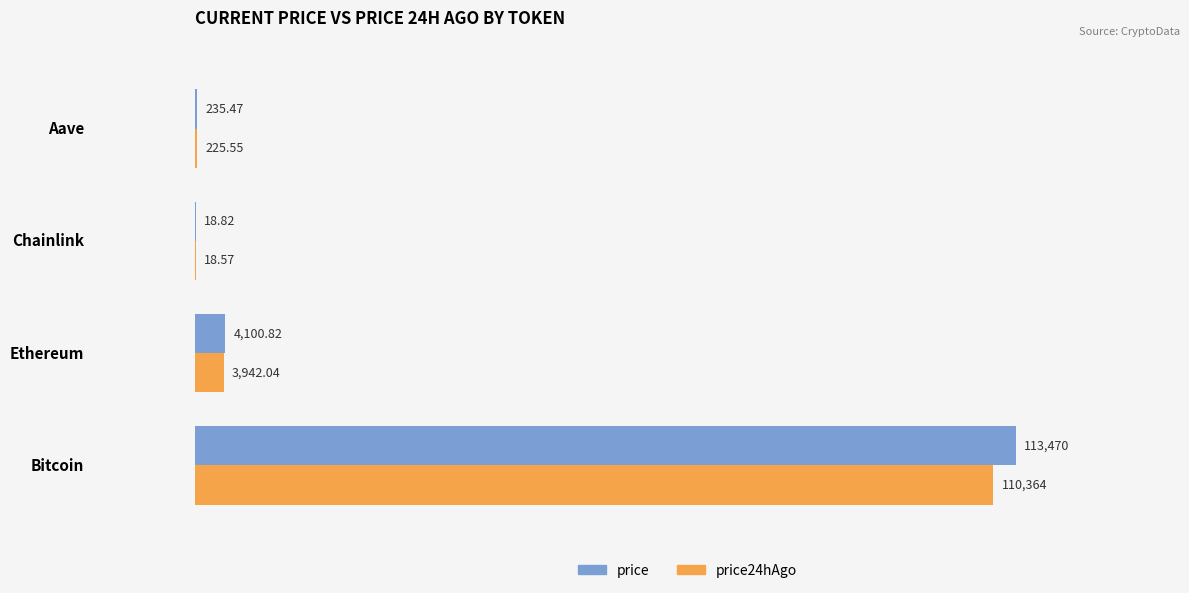

What is the sum of all price values?

117825.1